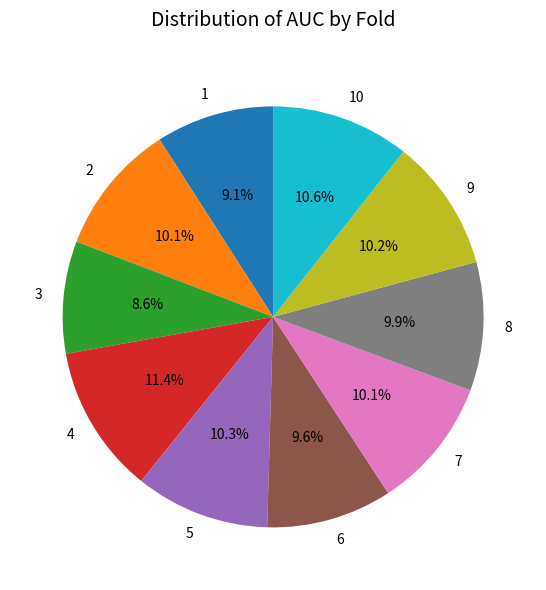

True or false: 10 accounts for 19% of the total.

False